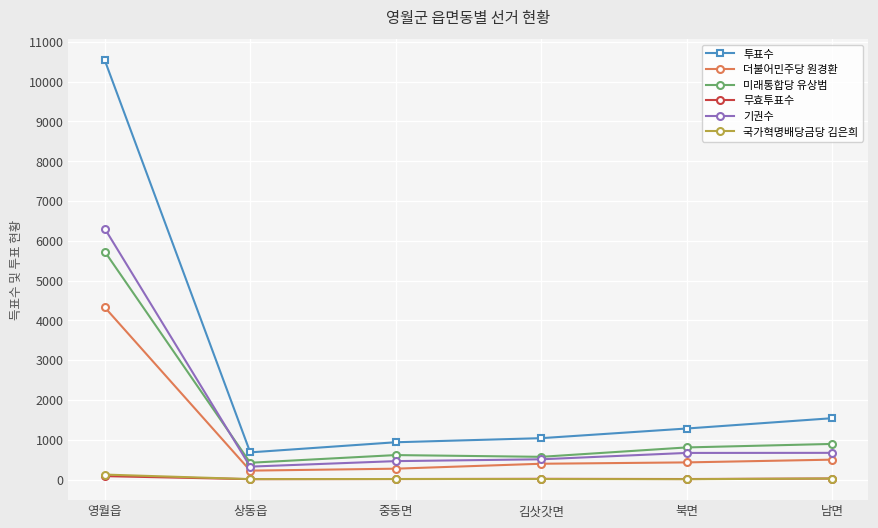

At which category does 미래통합당 유상범 reach its first local peak?

중동면